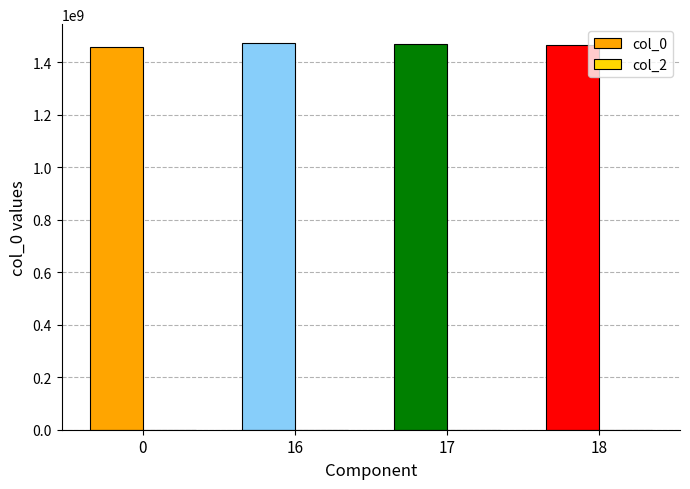

Is it true that the value at 18 is 652312737.4?

False